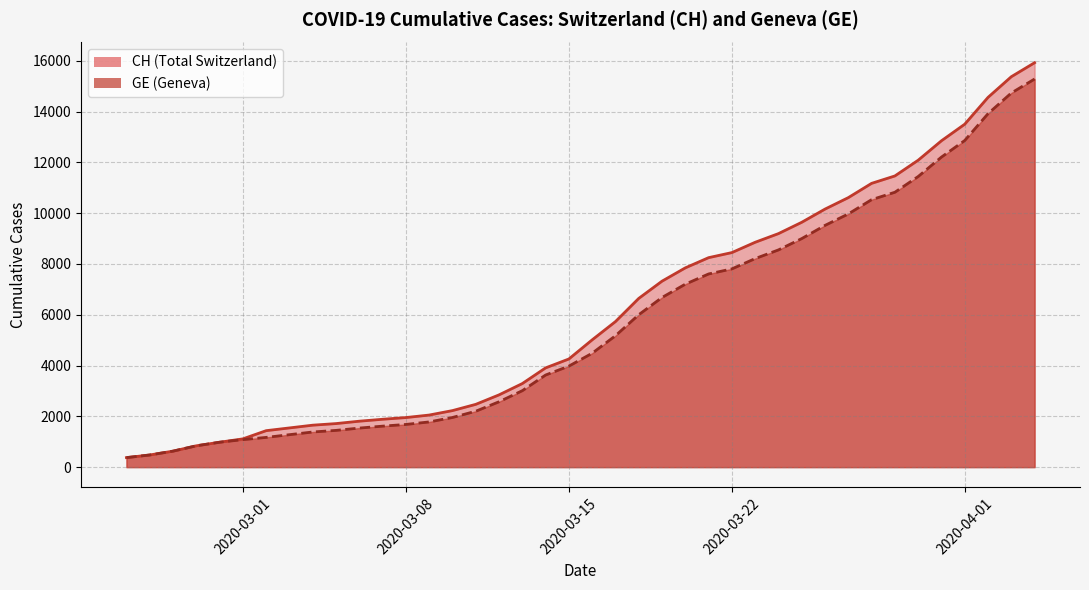

Which series has the largest total across all categories?

CH